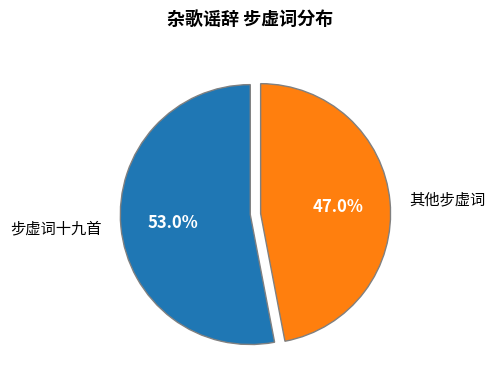

What is the smallest slice in the pie chart?

其他步虚词